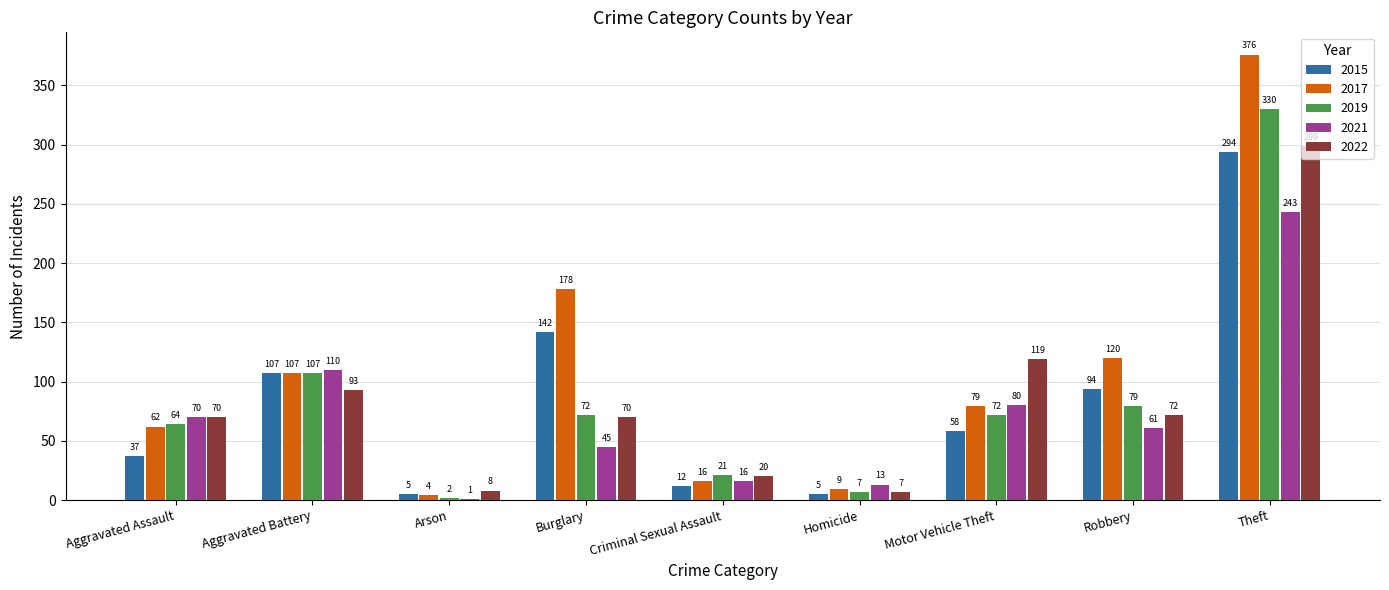

The value of 2017 at Aggravated Assault is 33. True or false?

False